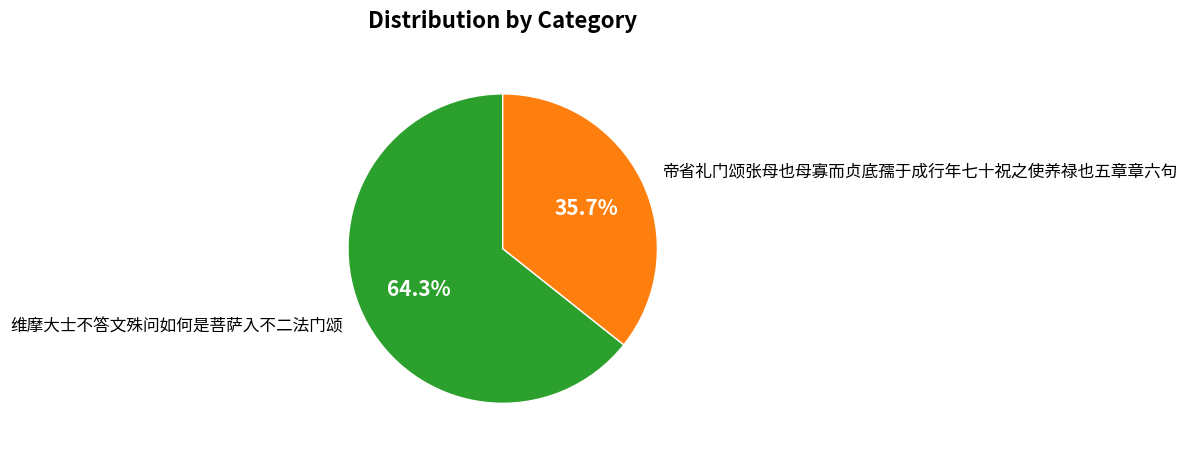

Combined, what portion of the pie is 帝省礼门颂张母也母寡而贞底孺于成行年七十祝之使养禄也五章章六句 and 维摩大士不答文殊问如何是菩萨入不二法门颂?

100.0%